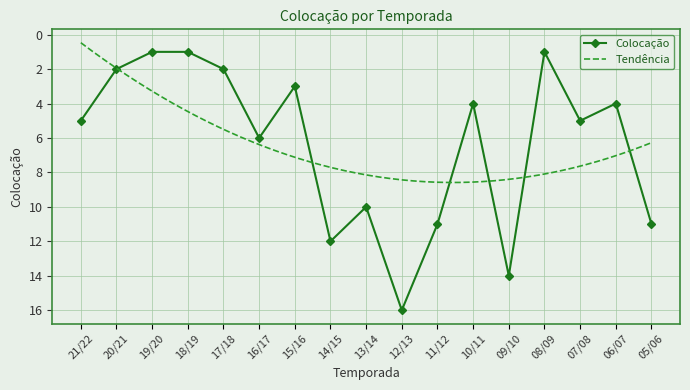

What is the difference between the maximum and minimum values?

15